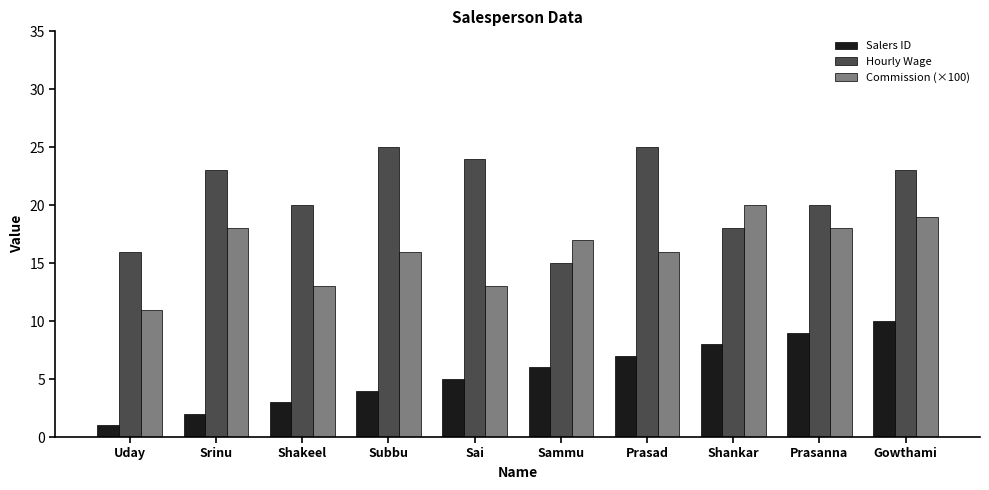

At which label does Commission (×100) first exceed 17?

Srinu